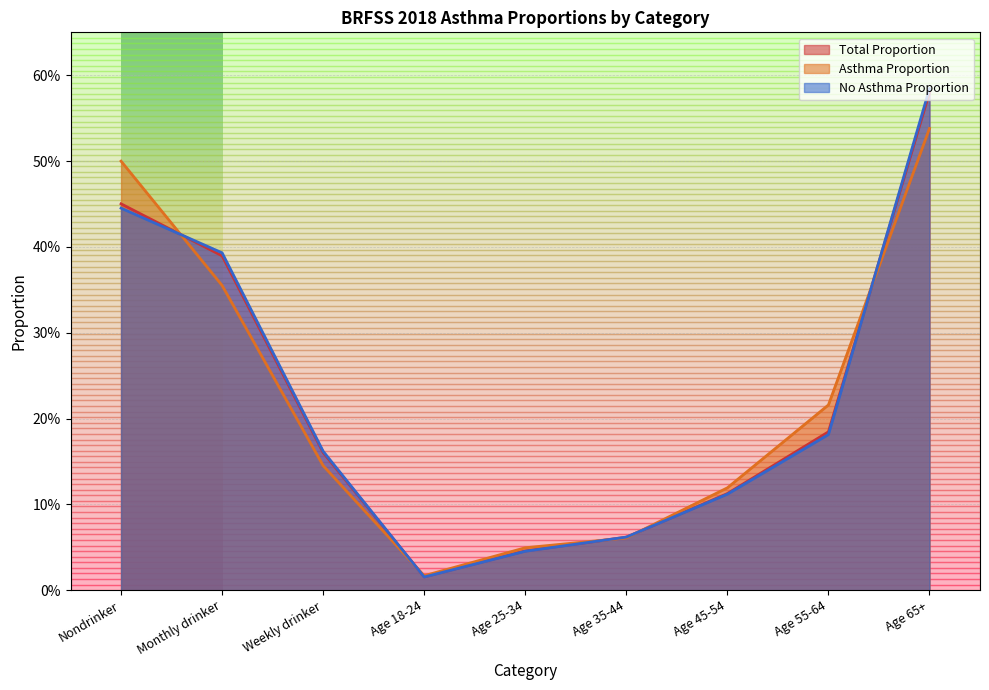

List the labels in order of Total Proportion value, smallest first.

Age 18-24, Age 25-34, Age 35-44, Age 45-54, Weekly drinker, Age 55-64, Monthly drinker, Nondrinker, Age 65+